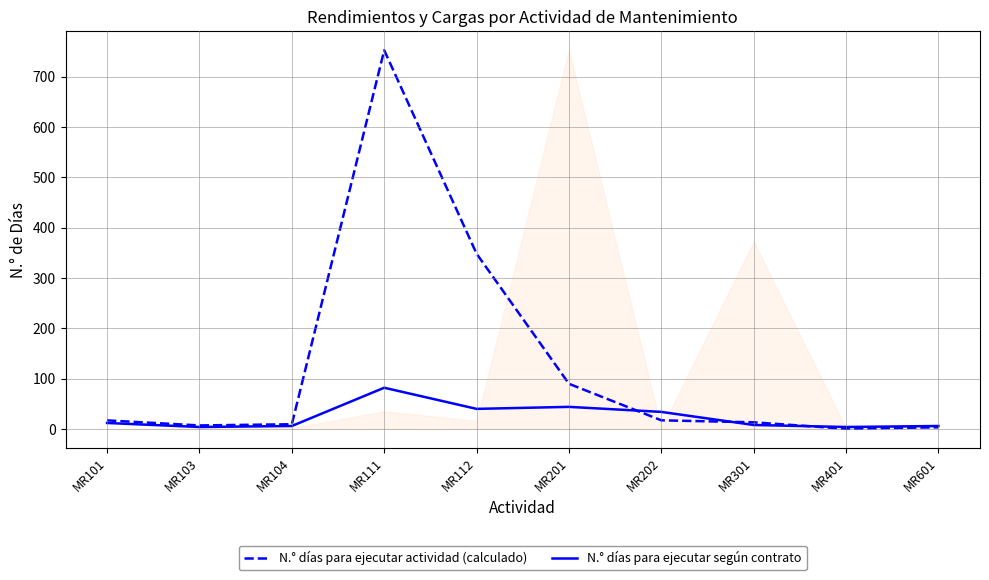

The N.° días para ejecutar actividad (calculado) series shows 9.5 at MR104. True or false?

True